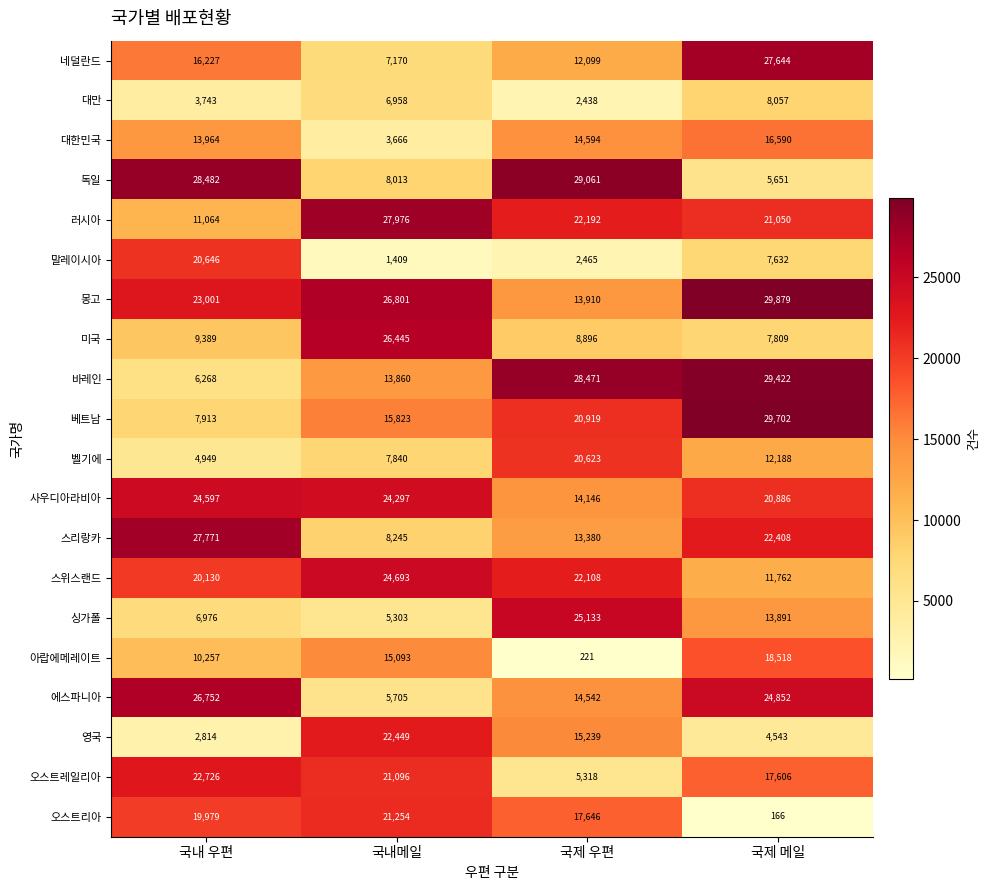

What is the sum of all 바레인 values?

78021